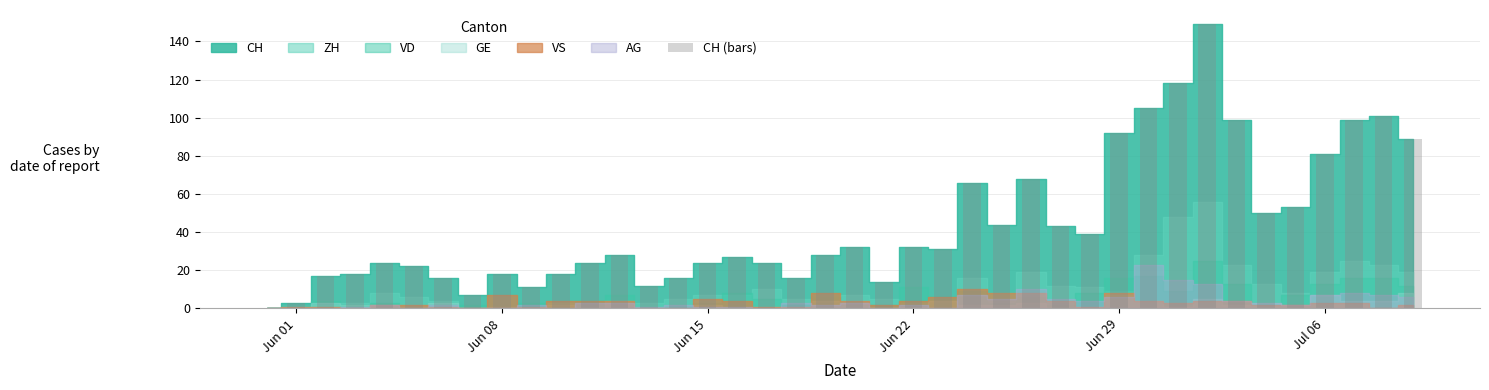

What is the greatest value displayed?

149